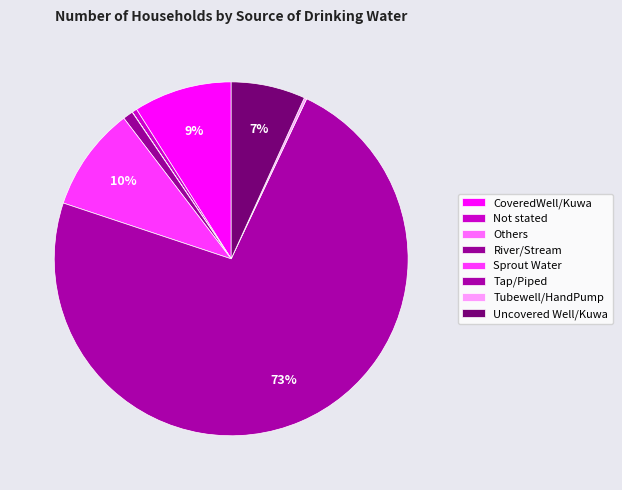

To the nearest percent, what is the difference between the largest and smallest slice percentages?

73%